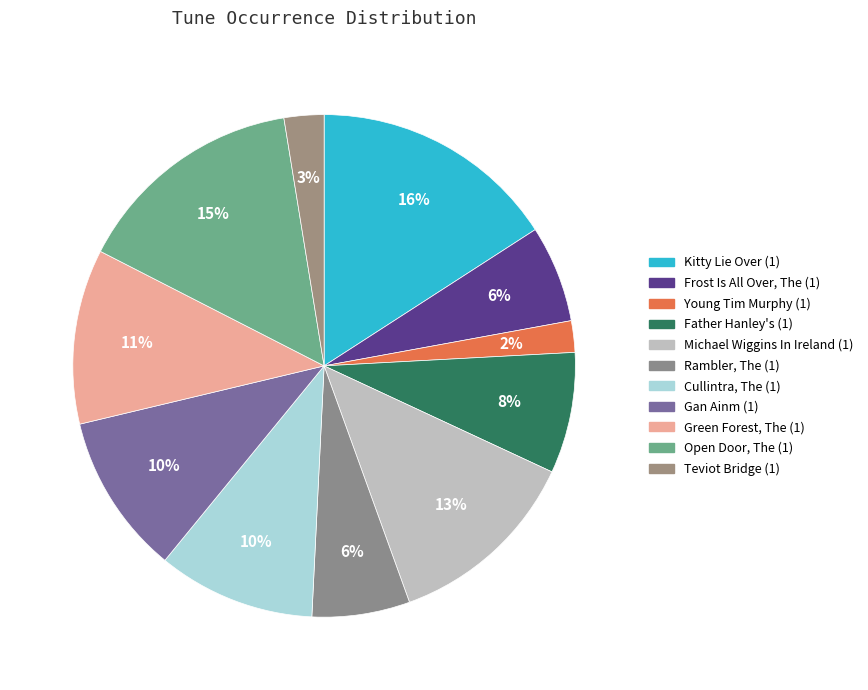

How many segments does this pie chart have?

11